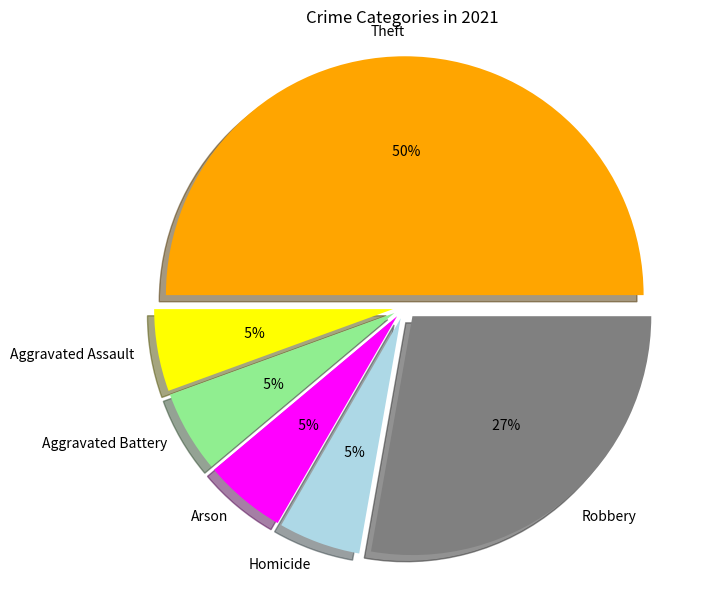

To the nearest percent, what is the average slice percentage?

17%